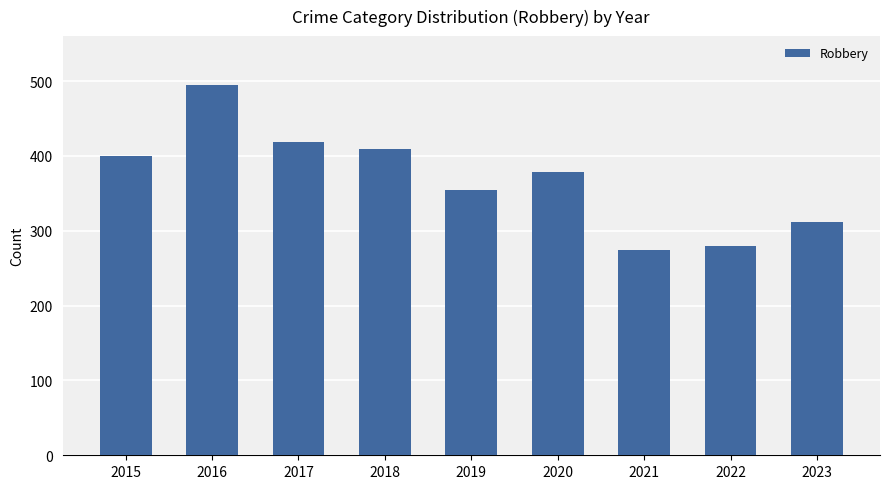

How many bars are there in total?

9